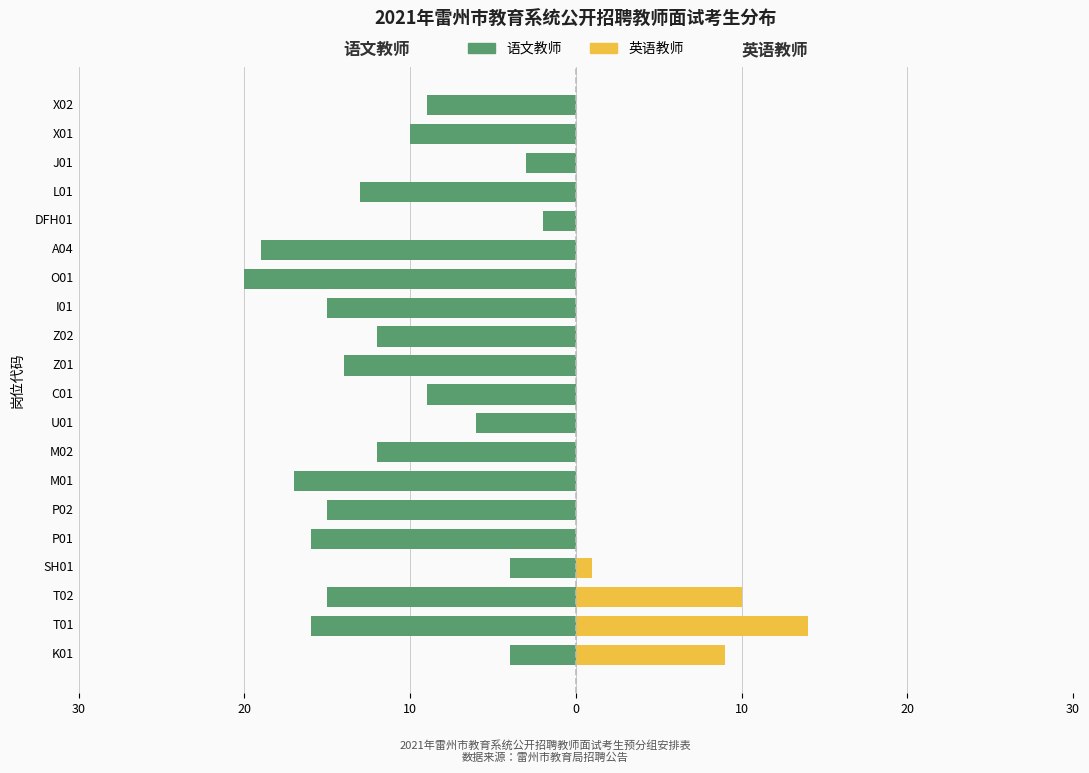

What is the difference between the maximum and minimum values in the 英语教师 series?

14